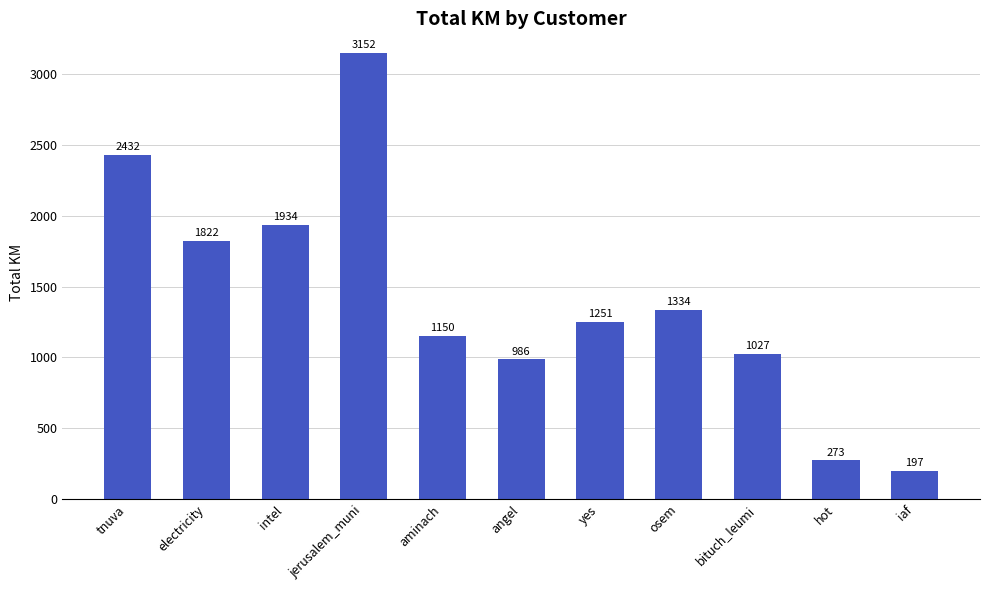

What is the difference between the second highest and second lowest values?

2159.1